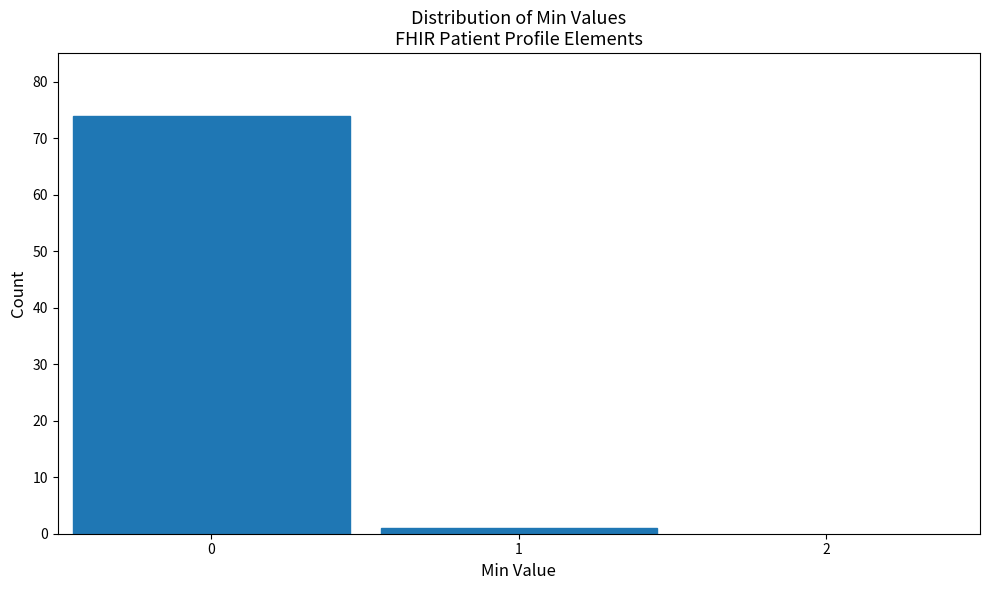

What is the height of the bar covering -0.5 to 0.5 on the x-axis? The values are not printed on the chart, so give them approximately, as read against the axis.

74